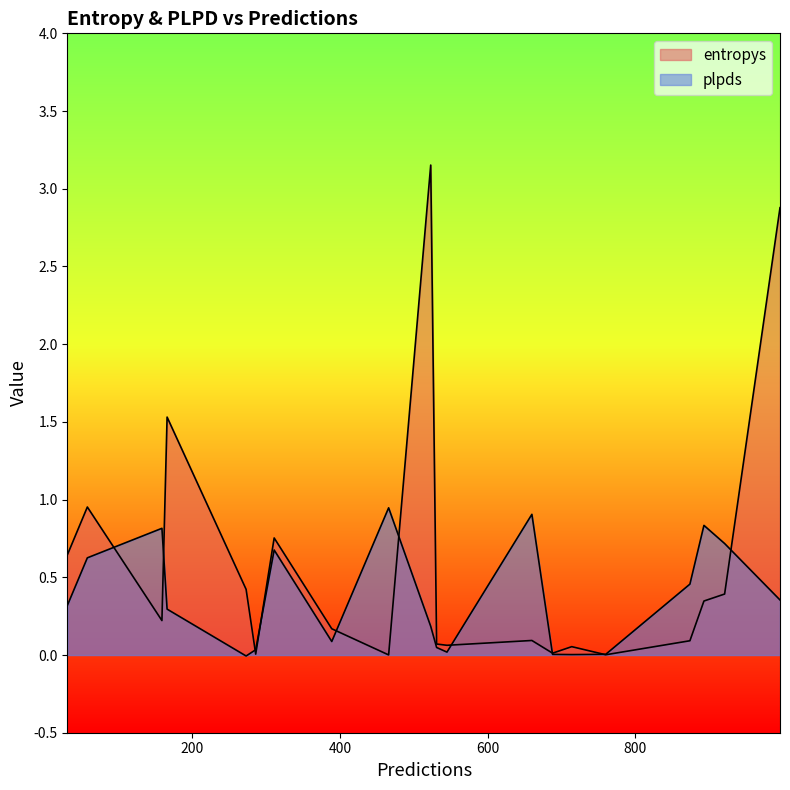

Does the chart display data point markers on the line(s)?

No